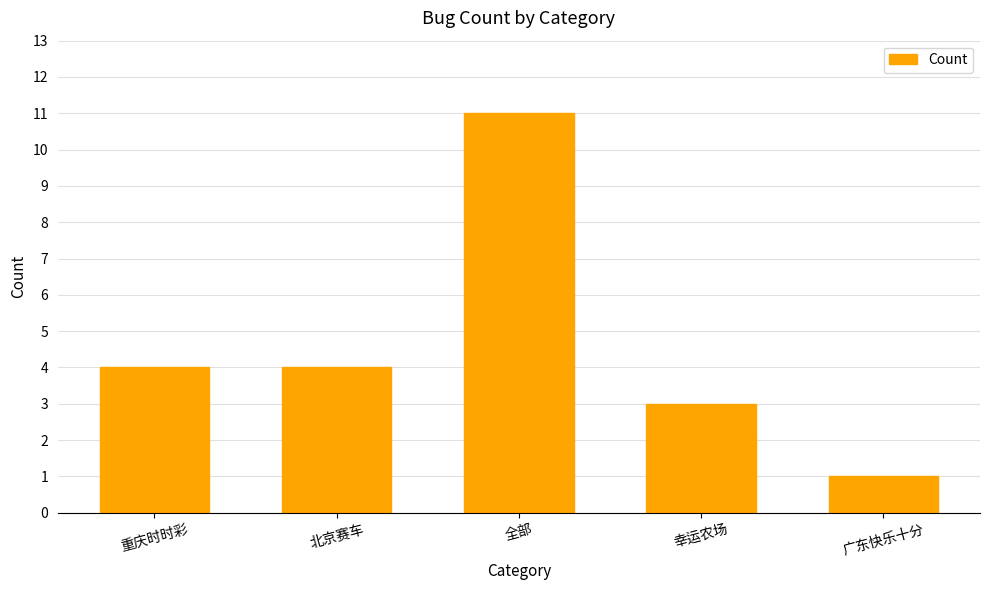

Which has a higher value, 广东快乐十分 or 北京赛车?

北京赛车